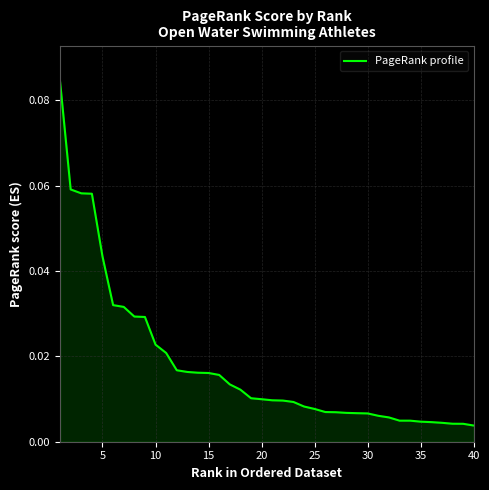

Does the chart display data point markers on the line(s)?

No